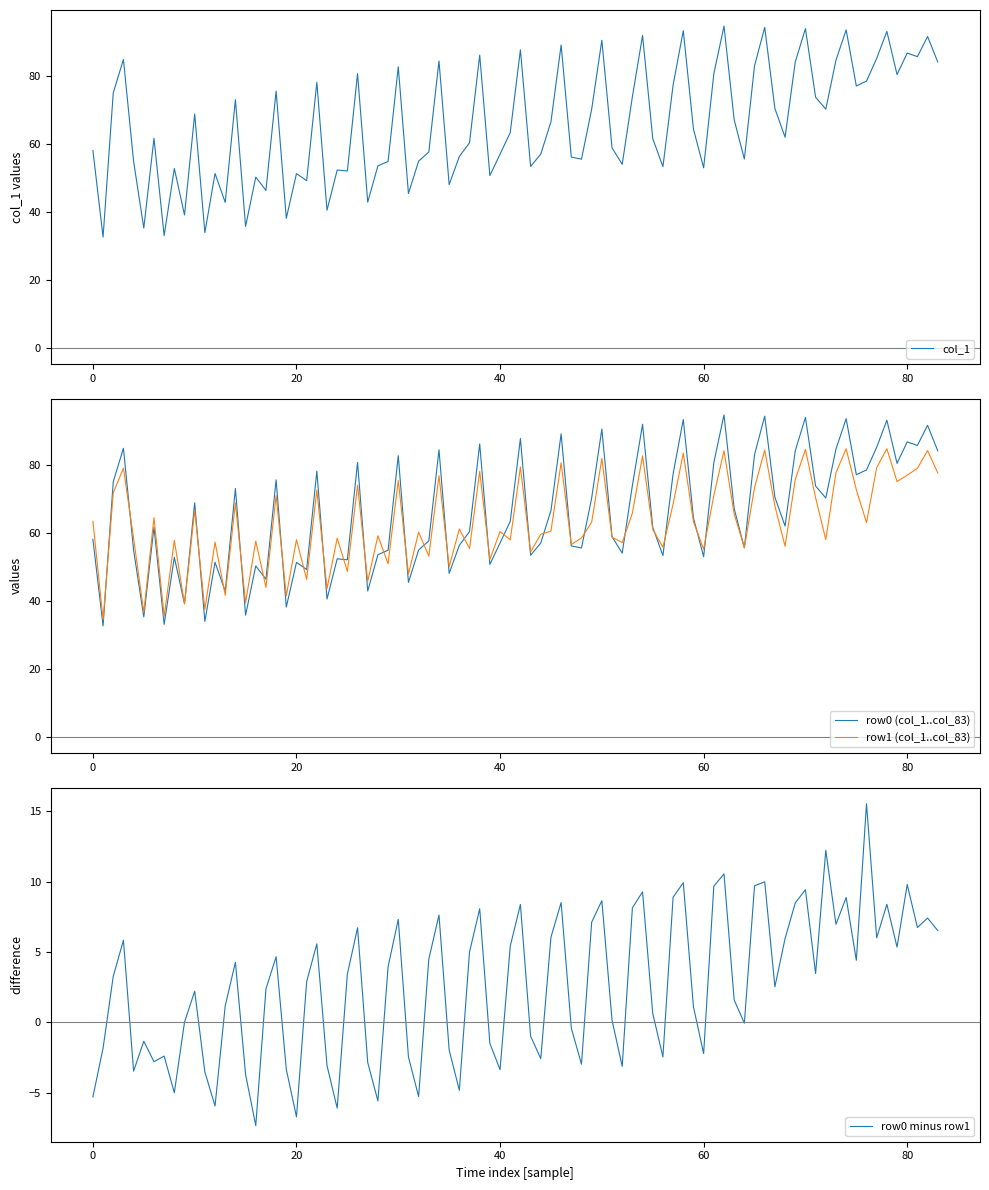

What is the lowest value of the row1 (col_1..col_83) series?

34.5